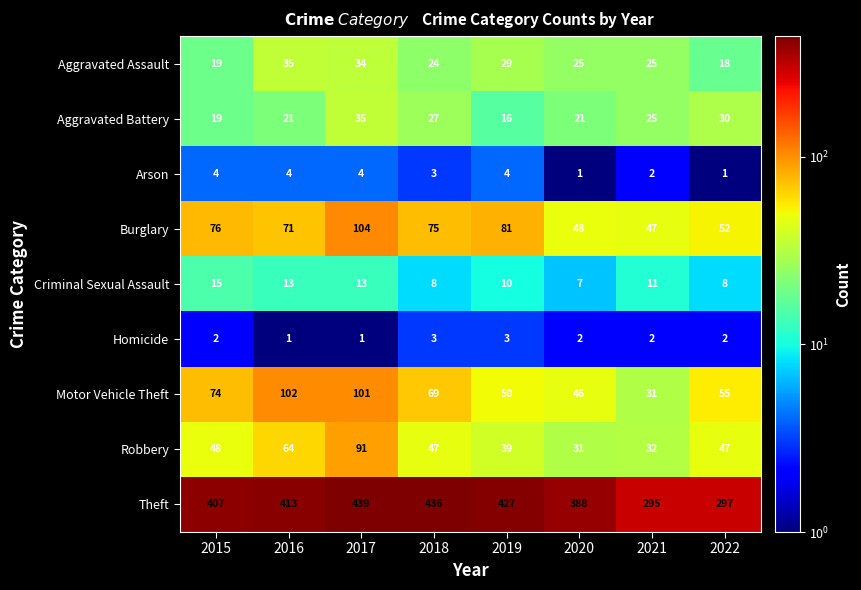

Which series has the largest total across all categories?

Theft